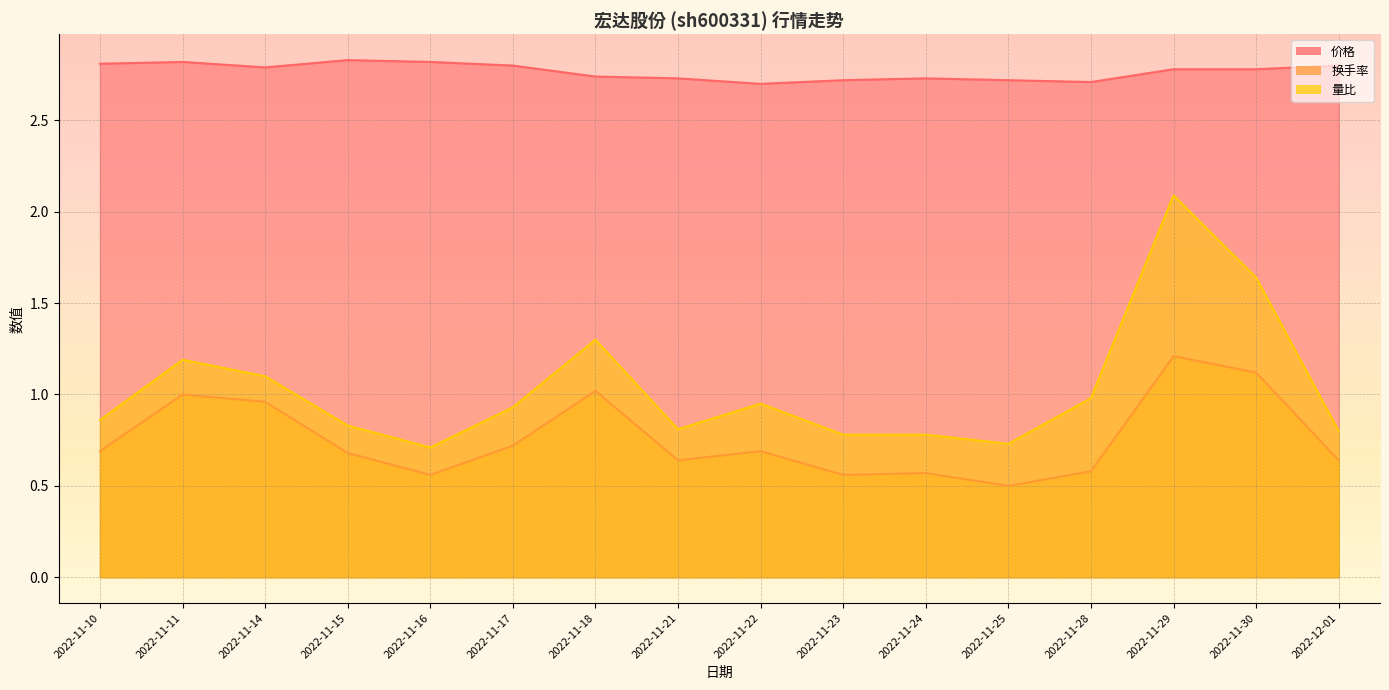

Is it true that 量比 equals 0.5 at 2022-11-25?

False